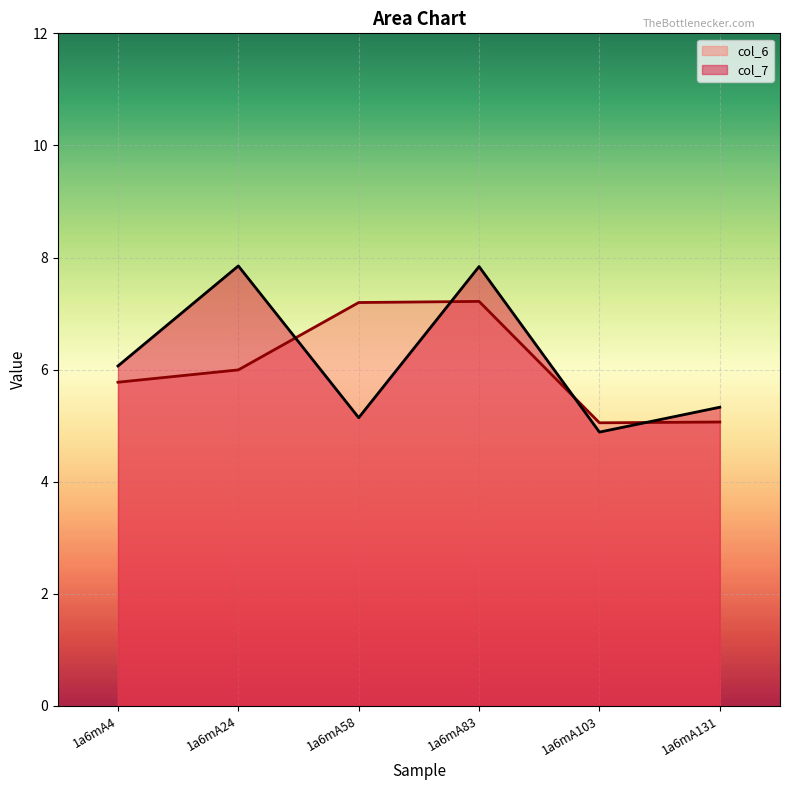

Which category has the lowest value across all series?

1a6mA103